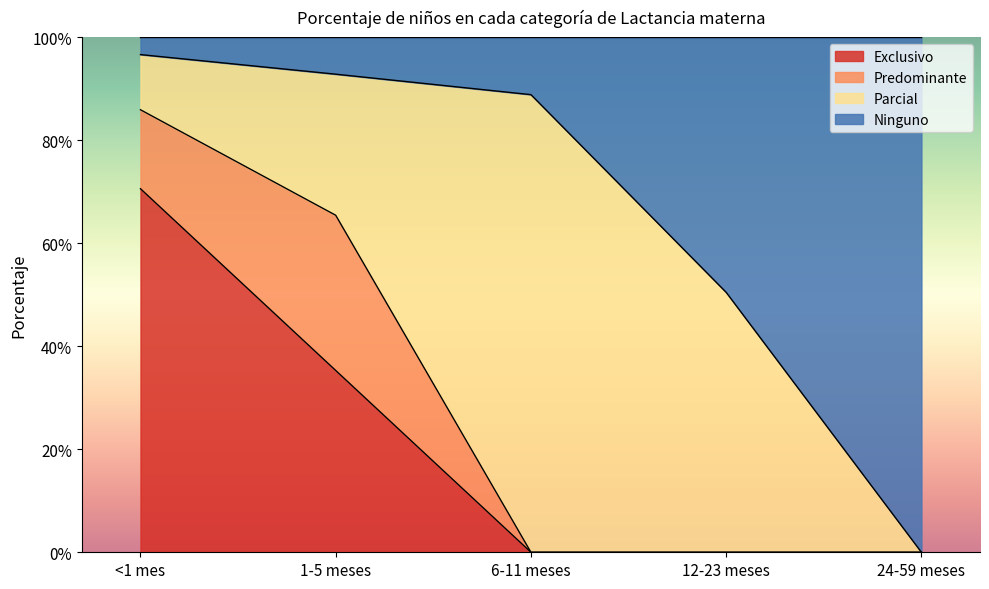

The Ninguno series shows 0.4 at 24-59 meses. True or false?

False